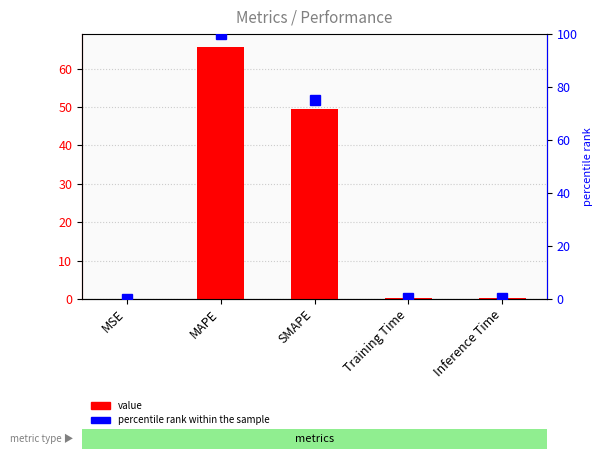

List the labels in order of value, largest first.

MAPE, SMAPE, Inference Time, Training Time, MSE